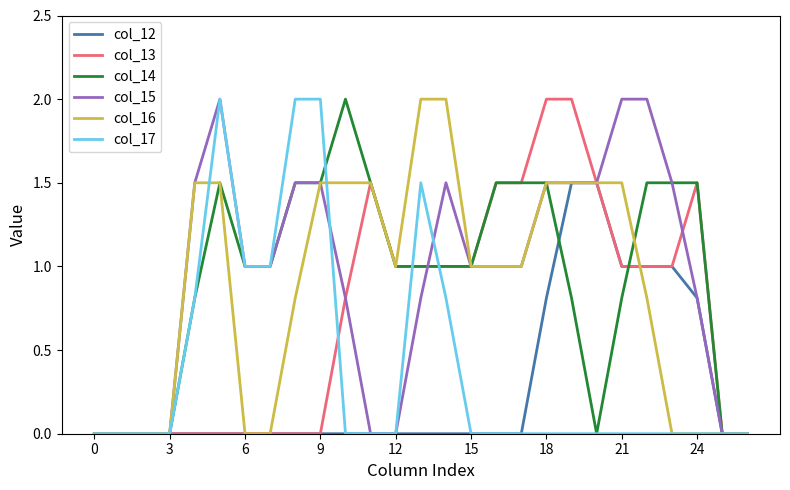

True or false: col_14 and col_15 cross at least once.

True